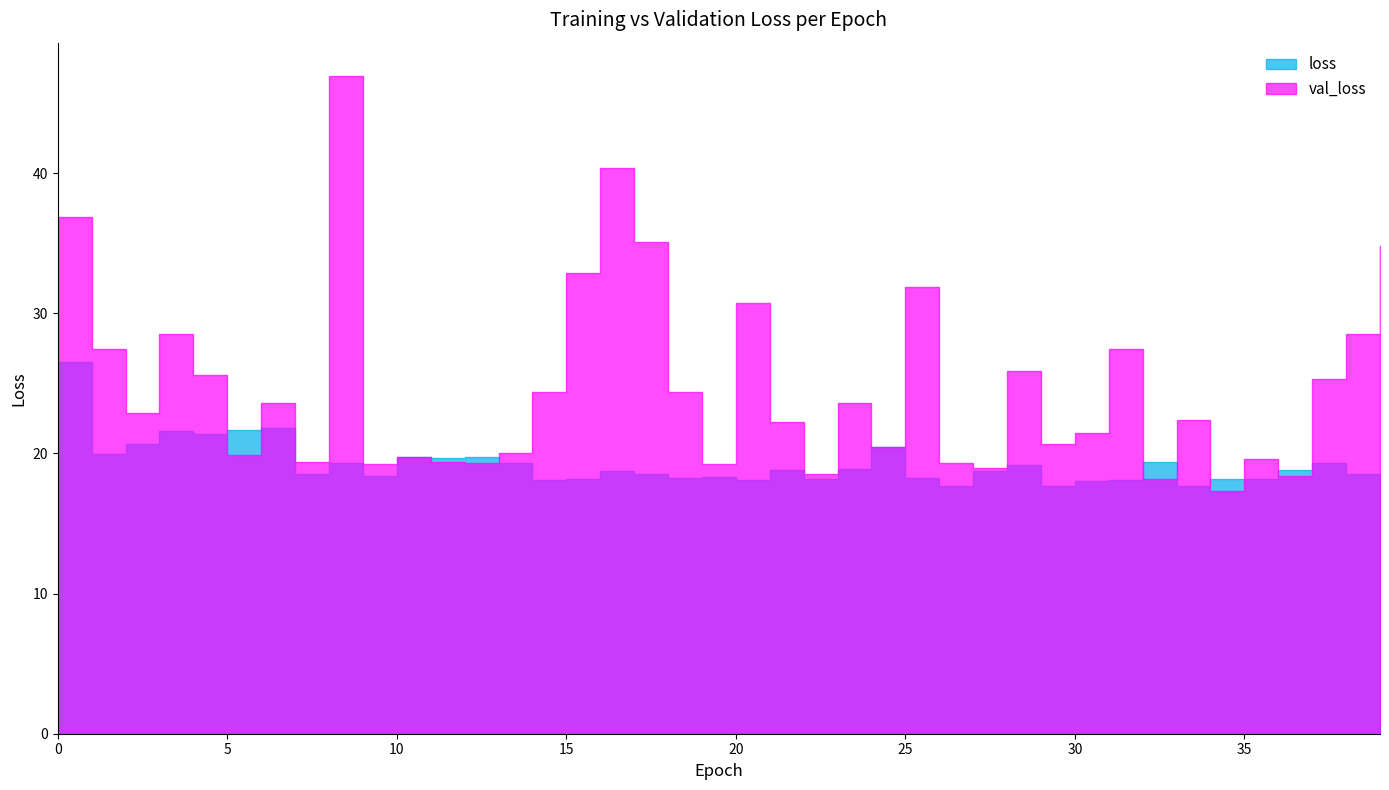

What is the difference between the second highest and minimum values in the loss series?

4.2